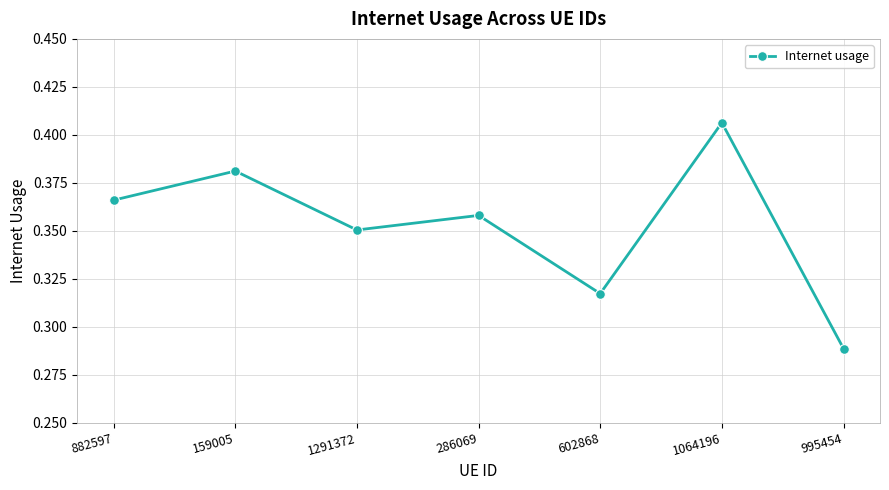

Which label corresponds to the largest value in the chart?

1064196